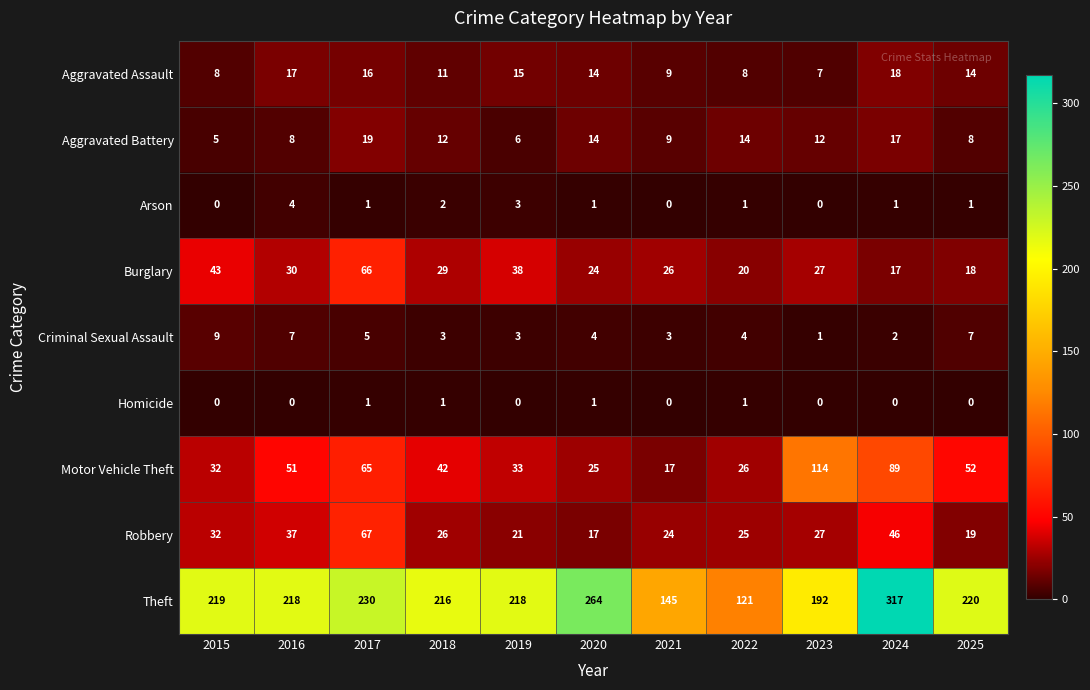

What is the spread (max minus min) of values at 2024?

317